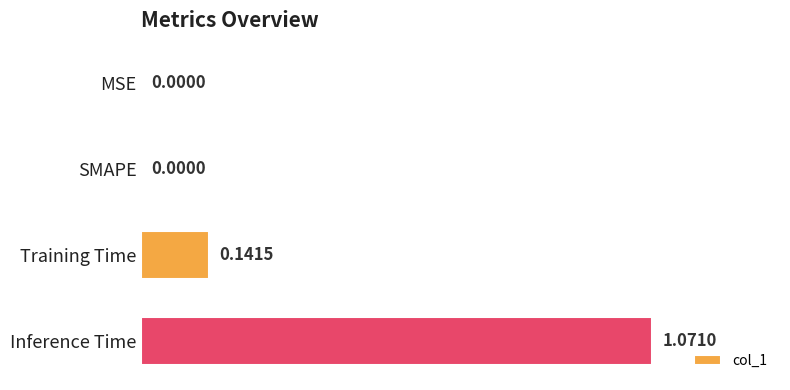

What is the sum of all values?

1.2